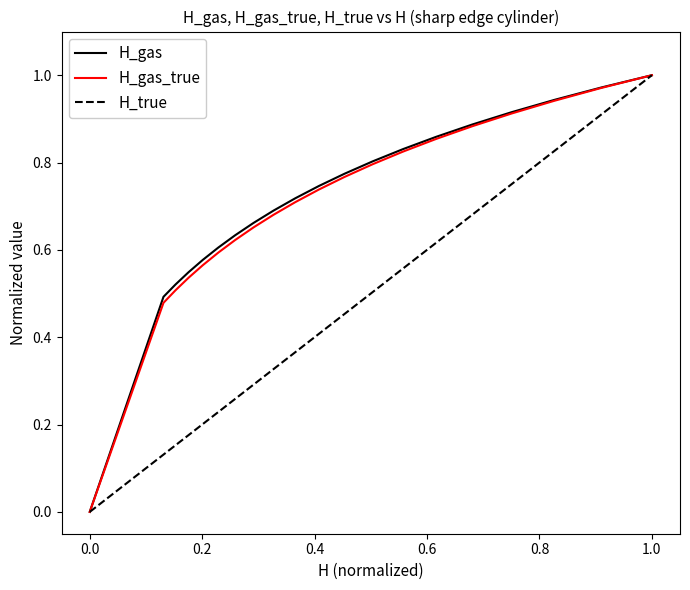

How many lines are shown in the chart?

3